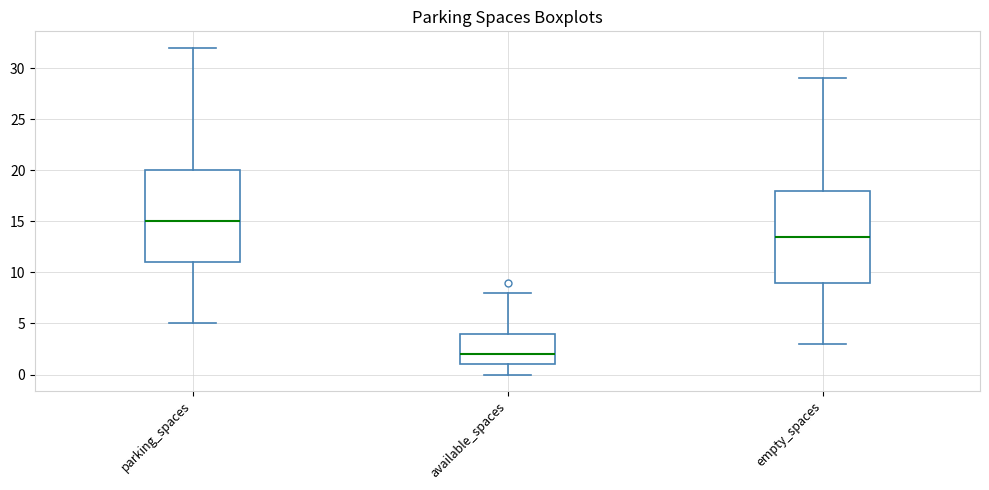

Reading left to right, read every box against the y-axis: the position of its median line, the range the box covers, and the ends of its whiskers. The values are not printed on the chart, so give them approximately, as read against the axis.

parking_spaces: median 15.0, box 11.0 to 20.0, whiskers 5.0 to 32.0
available_spaces: median 2.0, box 1.0 to 4.0, whiskers 0.0 to 8.0
empty_spaces: median 13.5, box 9.0 to 18.0, whiskers 3.0 to 29.0